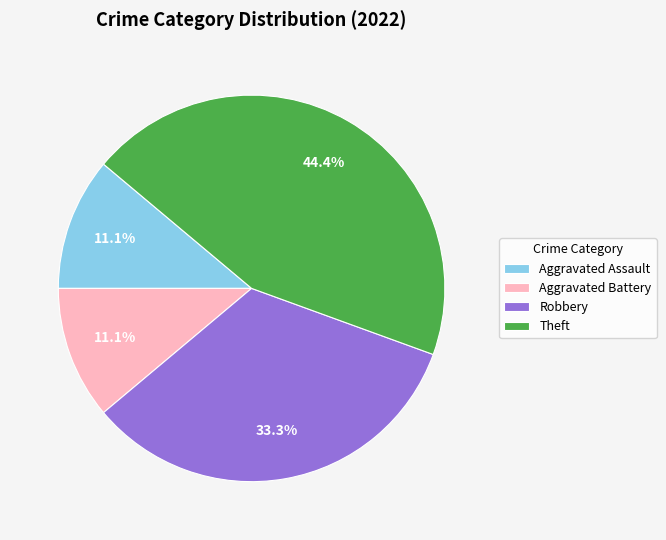

What is the largest slice in the pie chart?

Theft